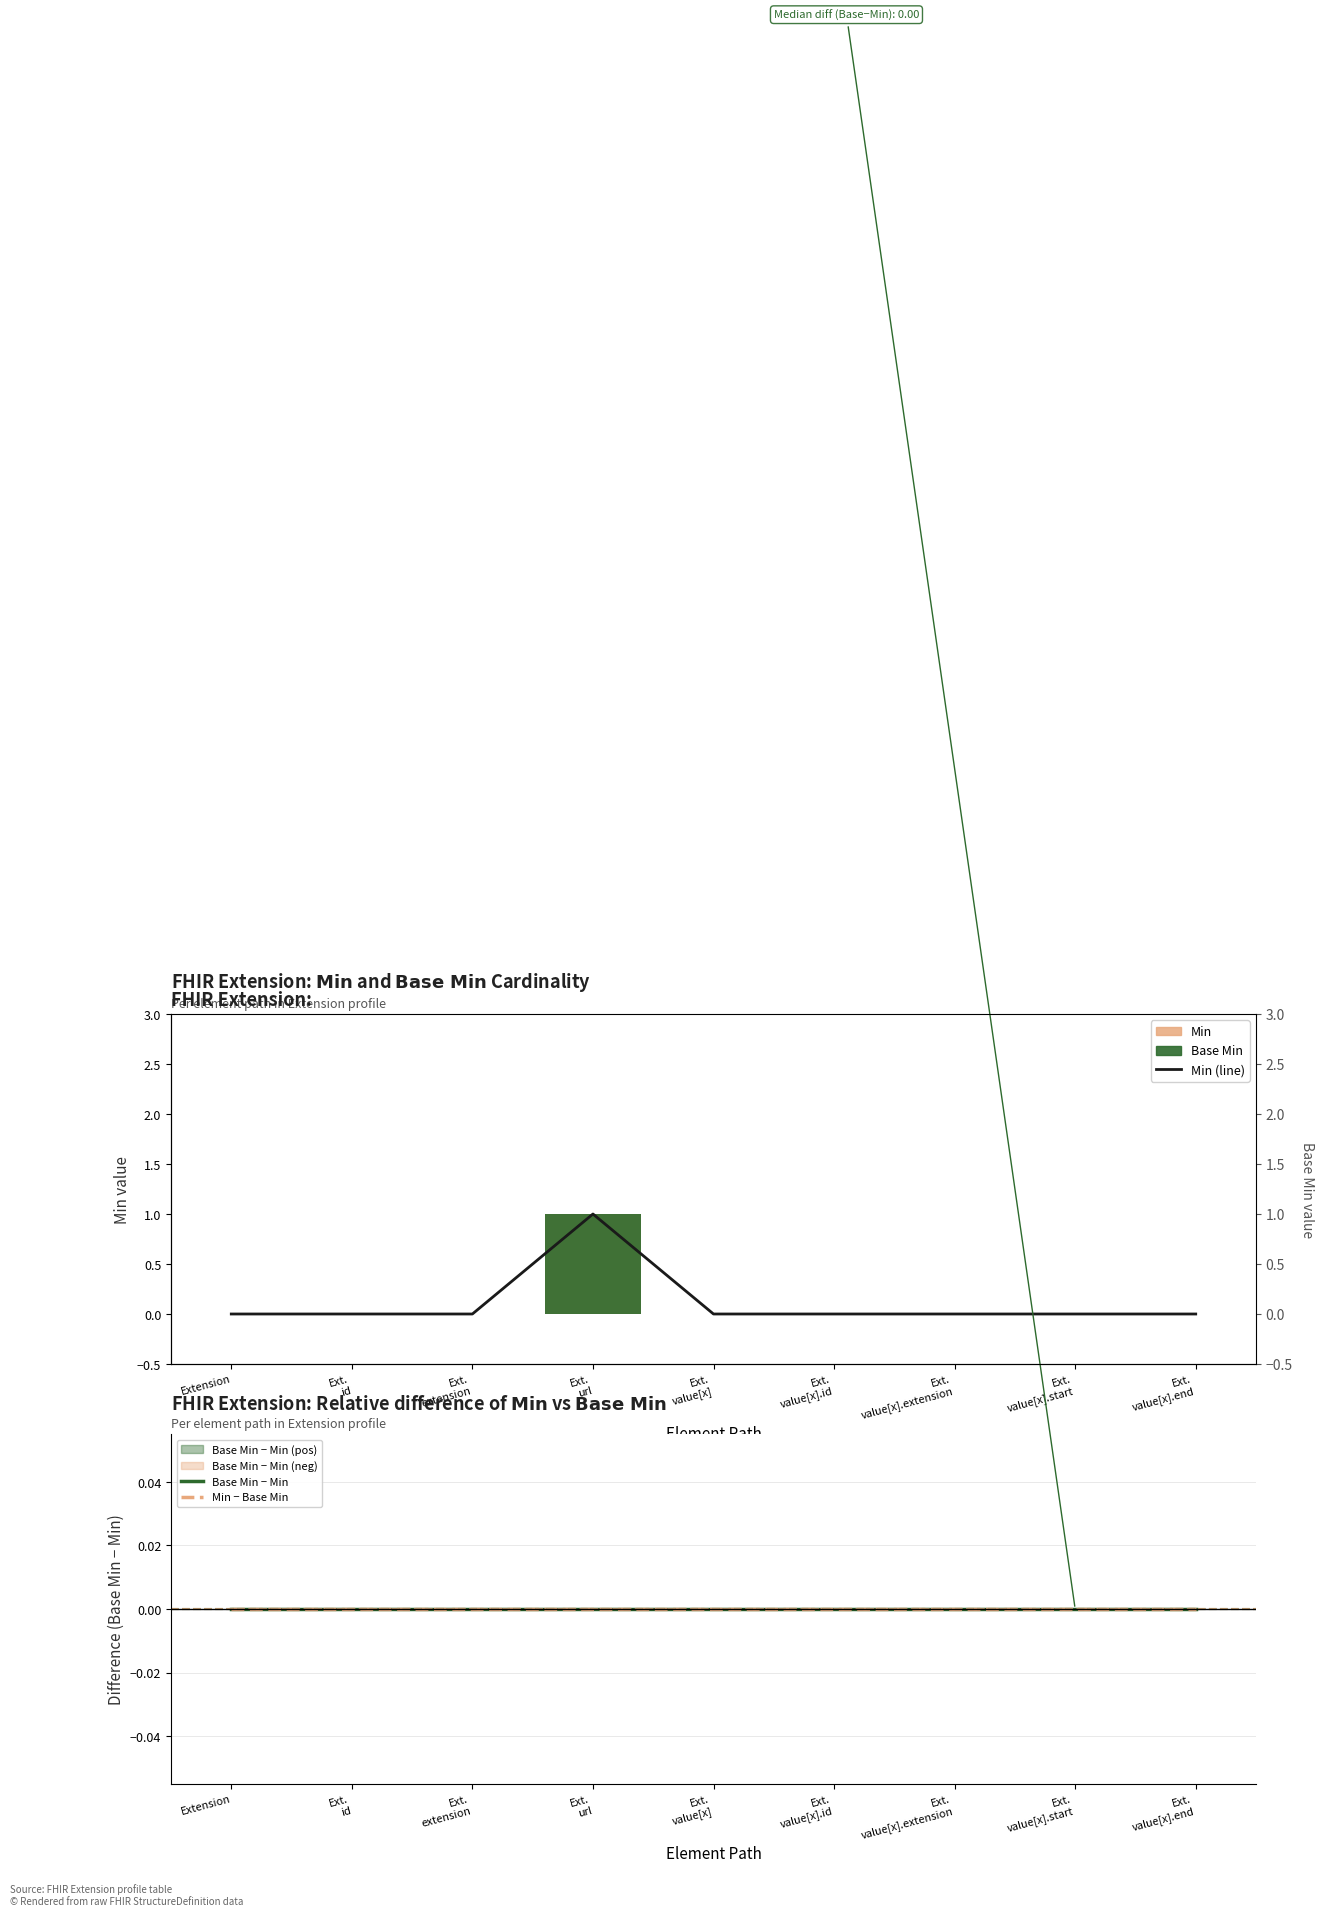

Rank the categories by Min − Base Min value from lowest to highest.

Extension, Ext.
id, Ext.
extension, Ext.
url, Ext.
value[x], Ext.
value[x].id, Ext.
value[x].extension, Ext.
value[x].start, Ext.
value[x].end